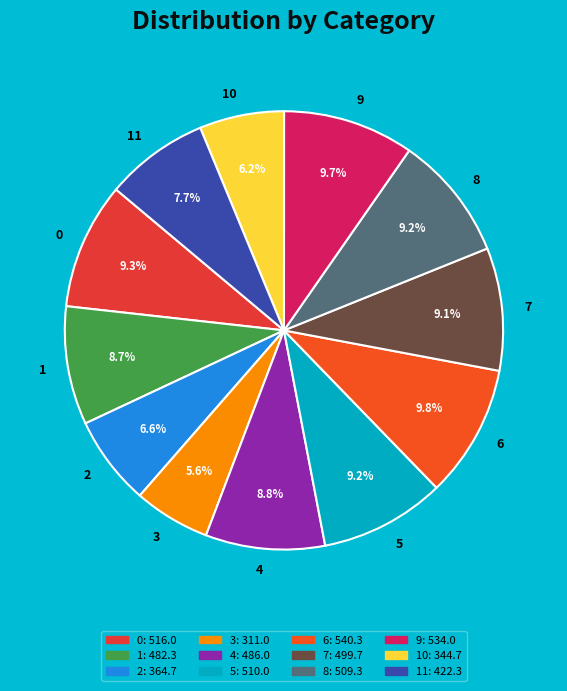

Does any single category account for the majority?

No